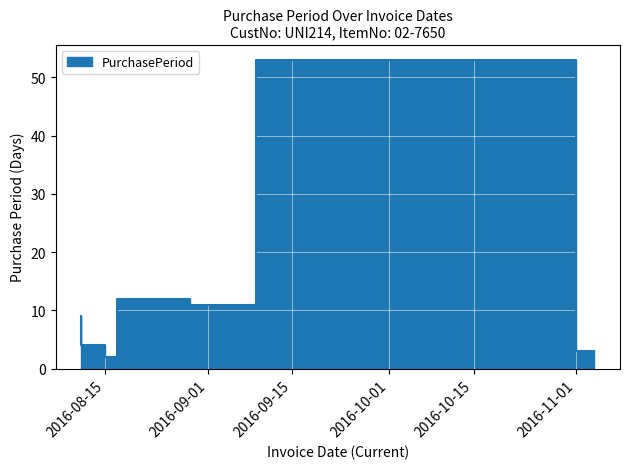

Which has a higher value, 2016-08-15 or 2016-08-17?

2016-08-15